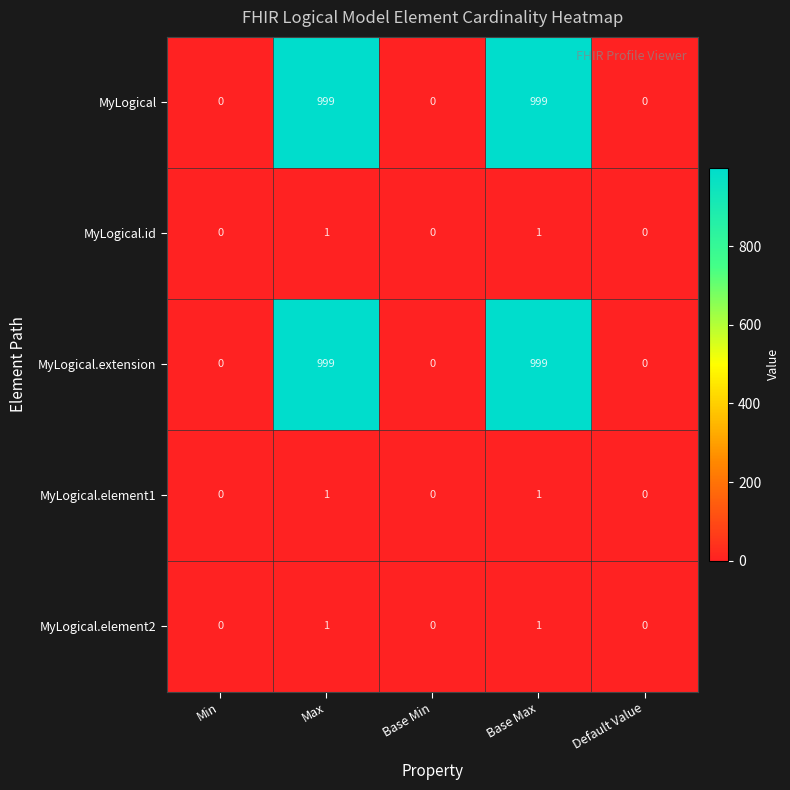

What is the difference between the MyLogical.extension values at Default Value and Max?

999